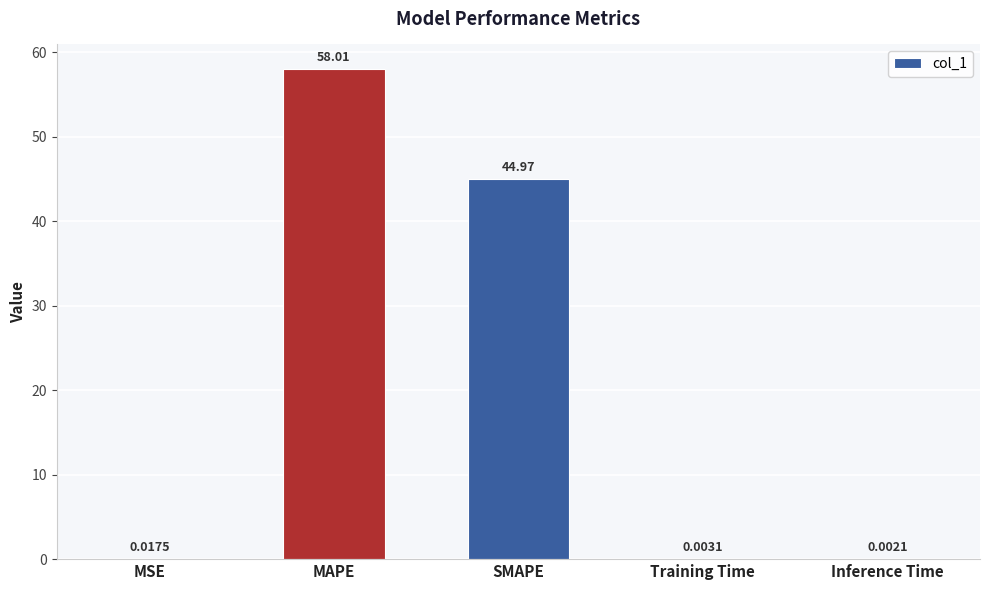

Which has a higher value, Training Time or MSE?

MSE